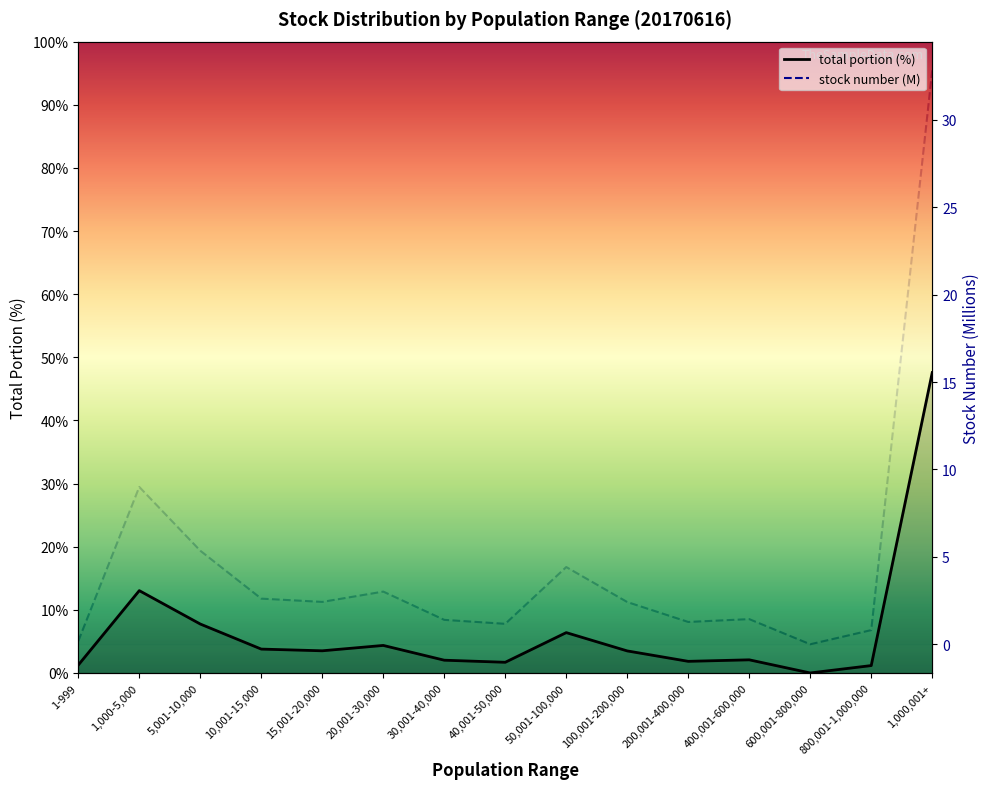

Which category has the lowest value across all series?

600,001-800,000